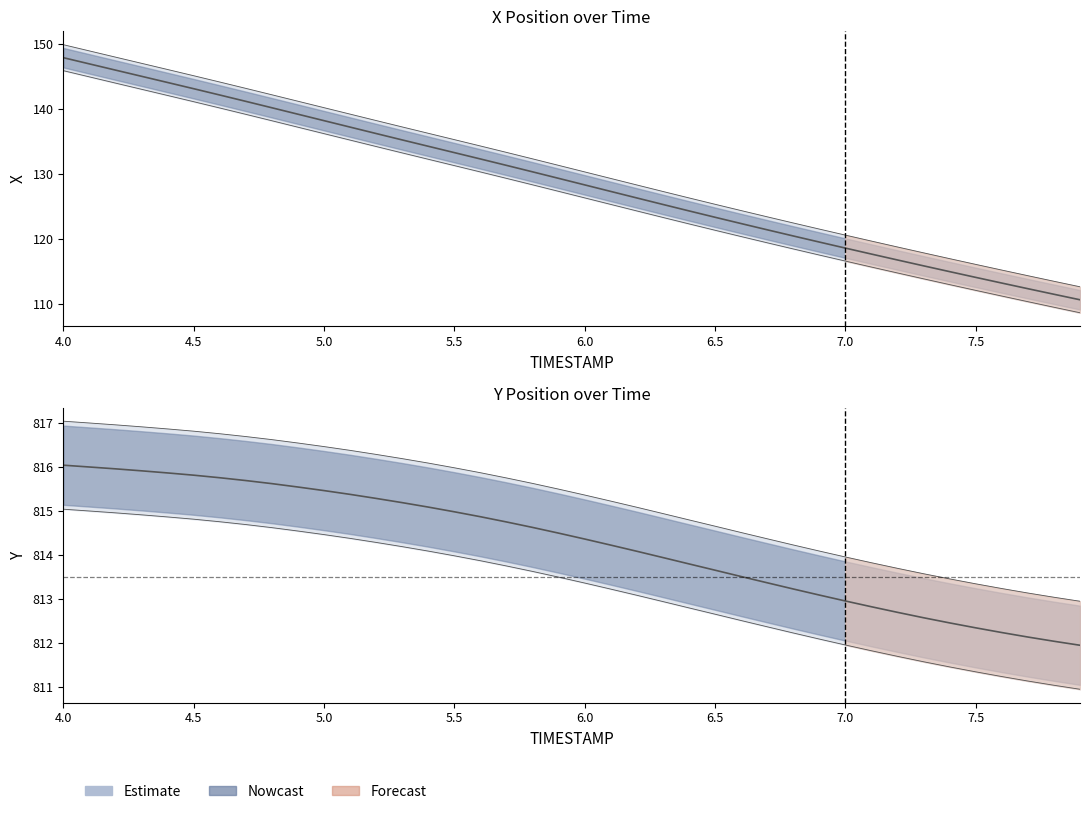

What is the difference between the second highest and minimum values in the X series?

36.3